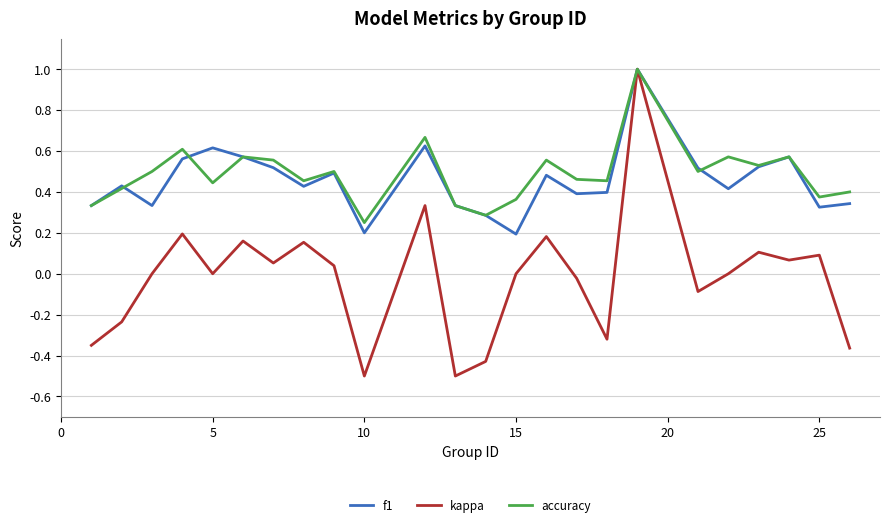

Which series has the widest spread of values?

kappa